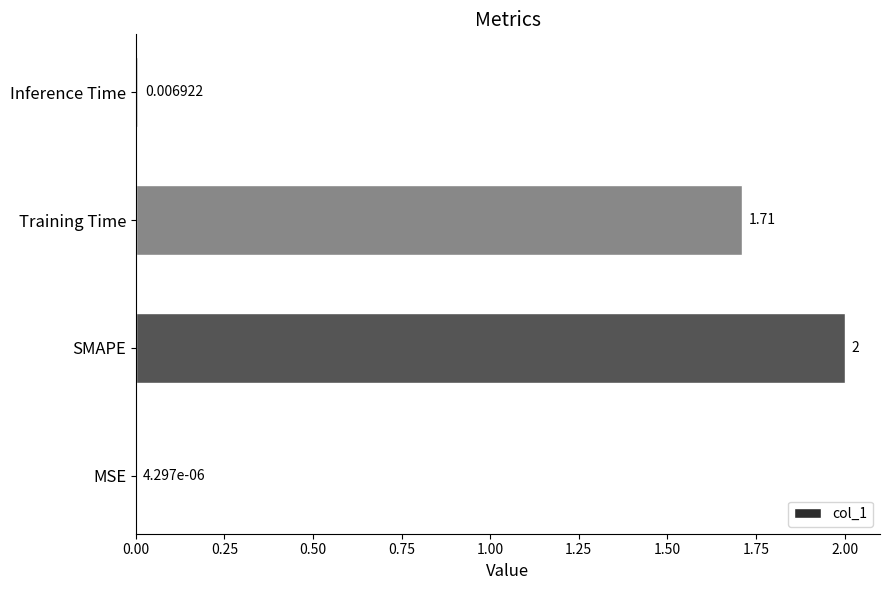

Where is the data nearest to the value 1?

Training Time